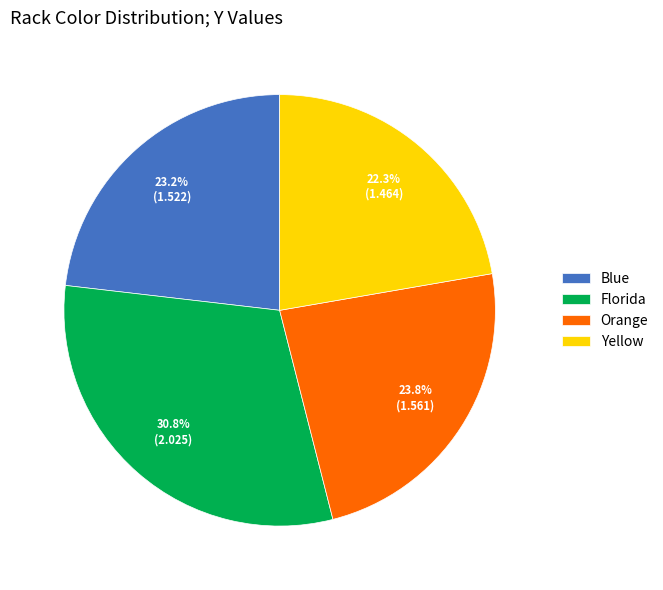

To the nearest percent, what percentage of the pie is Florida?

31%